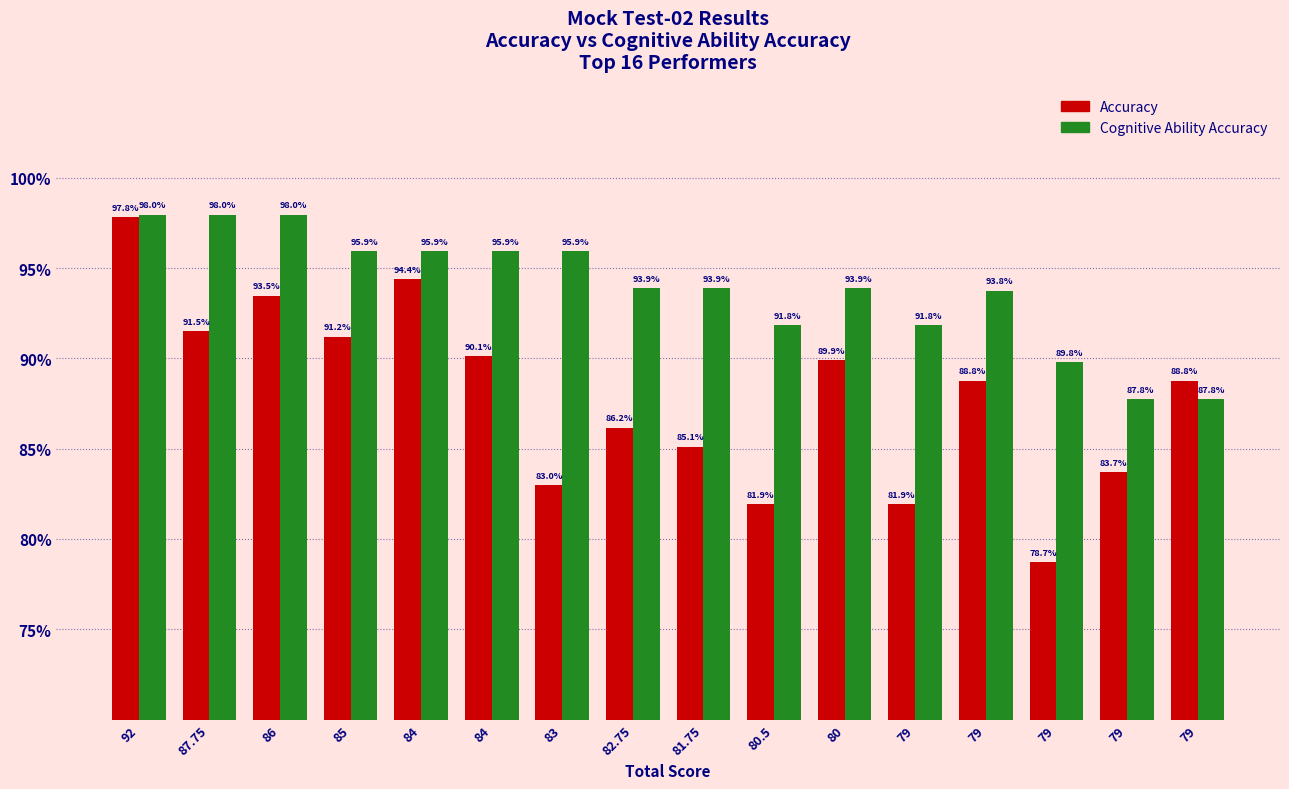

What are all the series names shown in the legend?

Accuracy, Cognitive Ability Accuracy